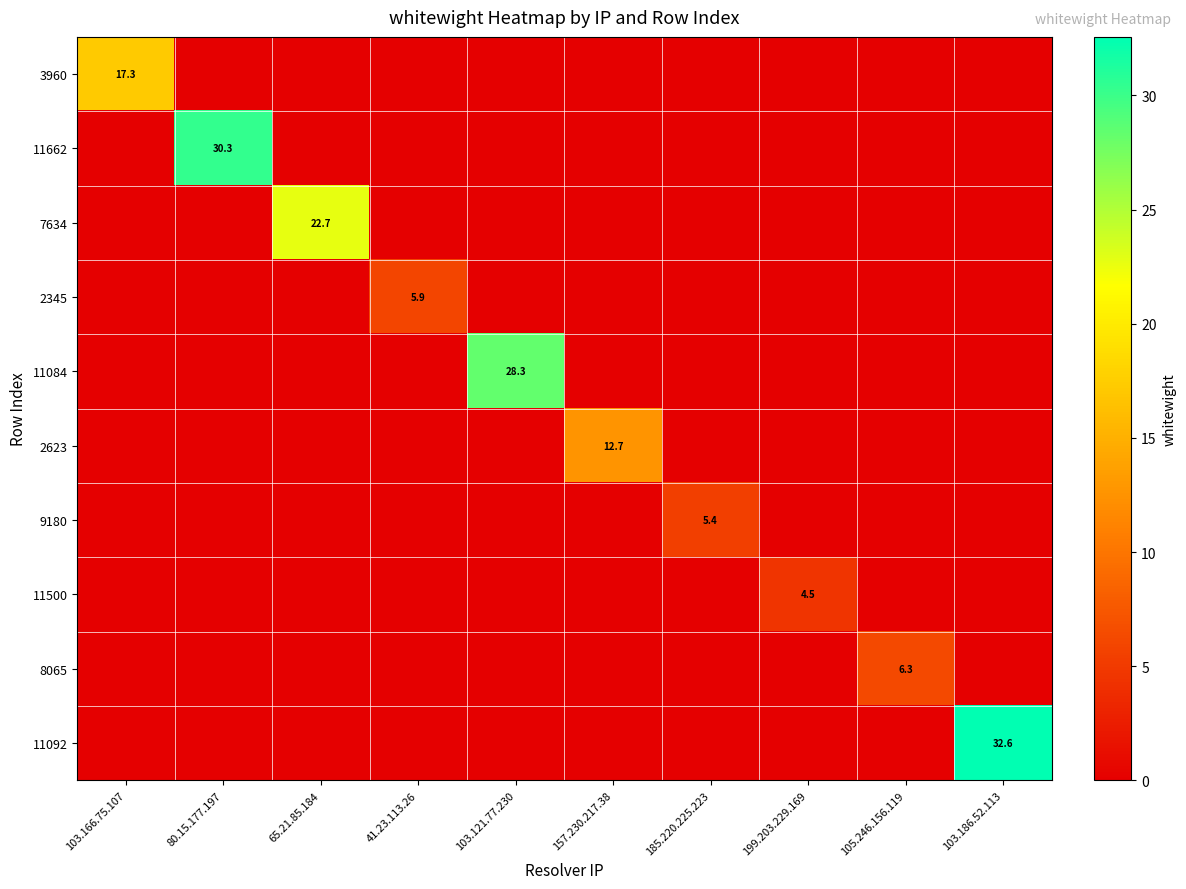

True or false: 7634 has a value of 22.7 at 65.21.85.184.

True